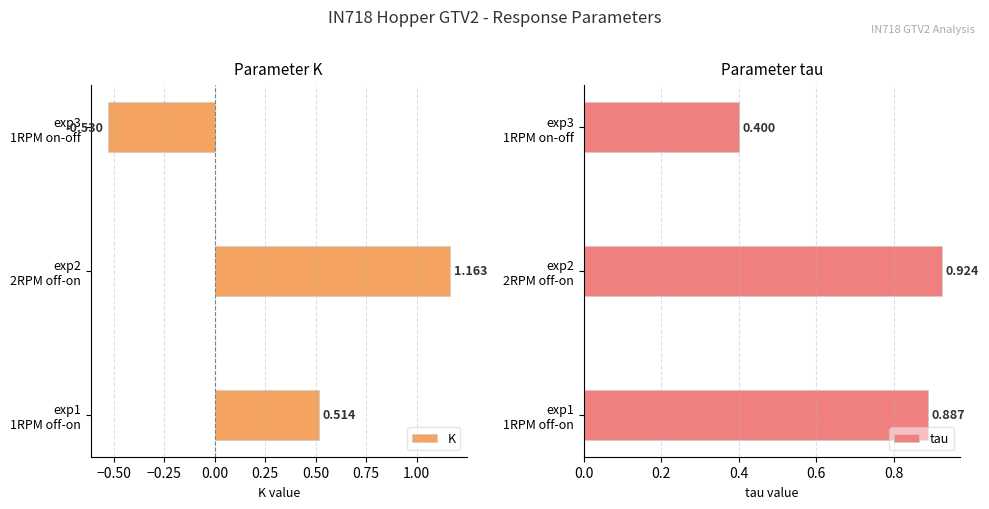

Rank the series by their average value, from lowest to highest.

K, tau